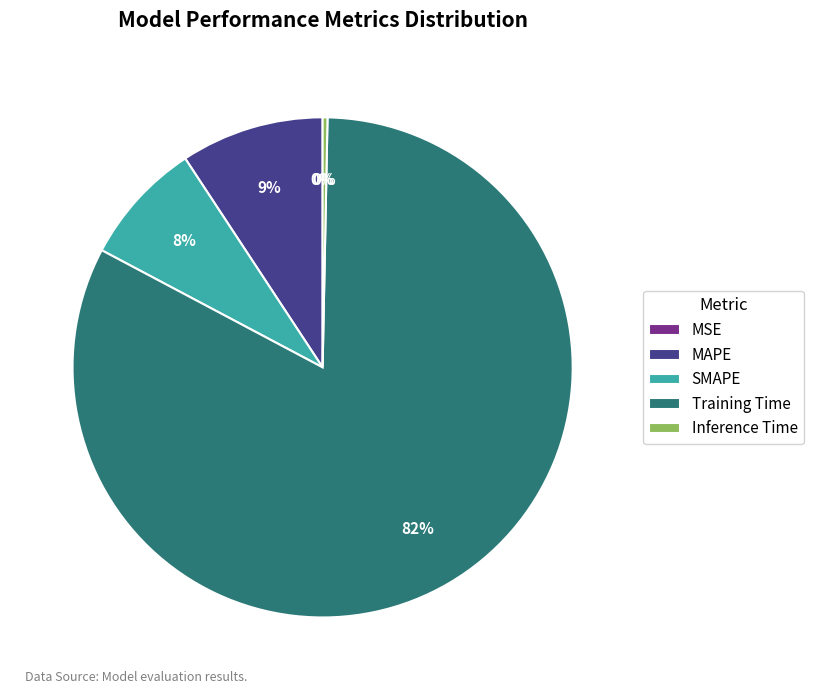

What is the change in value from MAPE to Inference Time?

-0.3